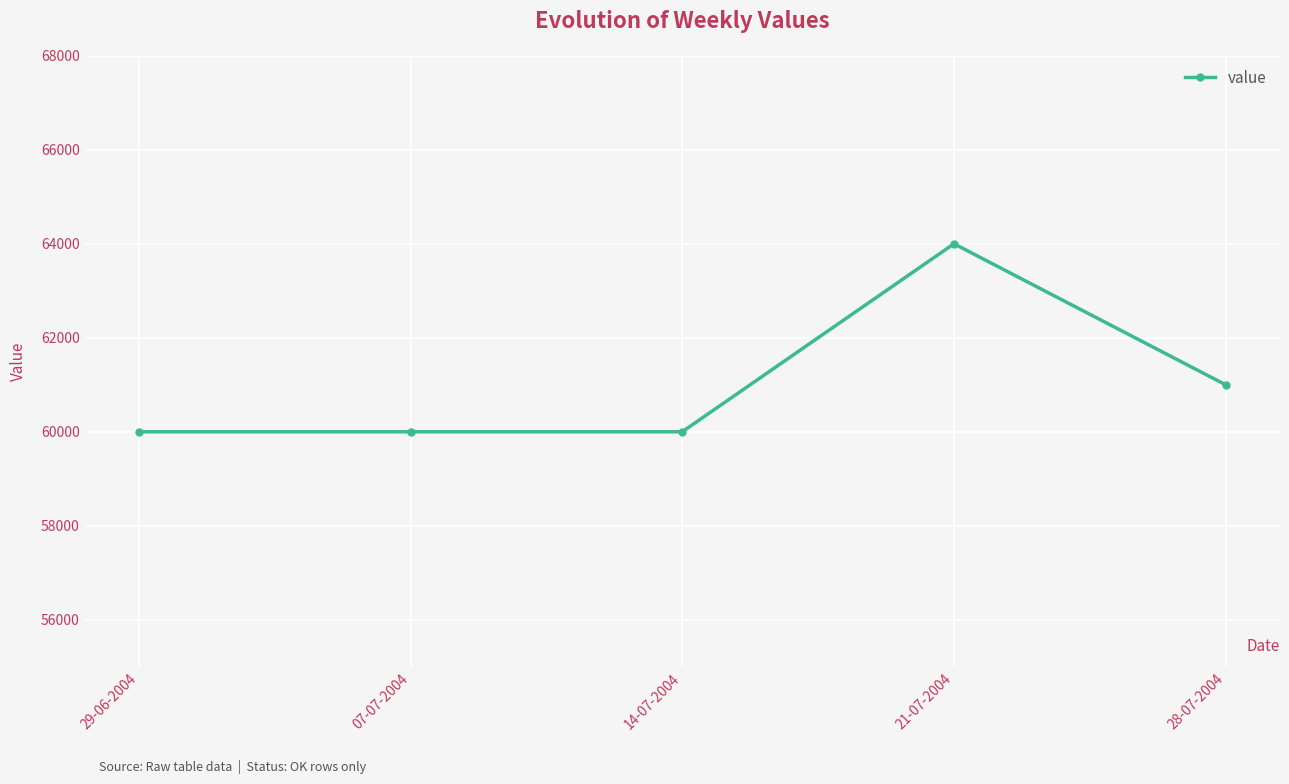

What is the smallest value displayed?

60000